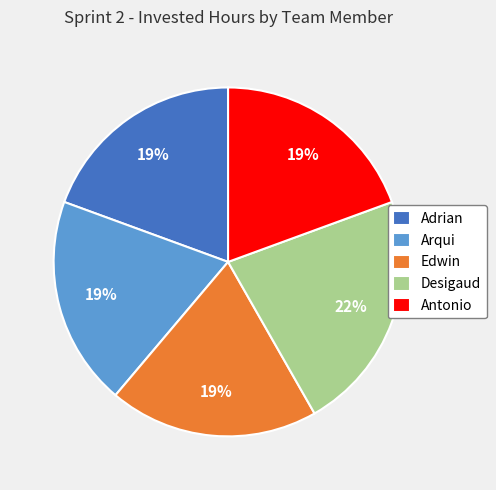

What is the ratio of the value at Adrian to the value at Desigaud?

0.9